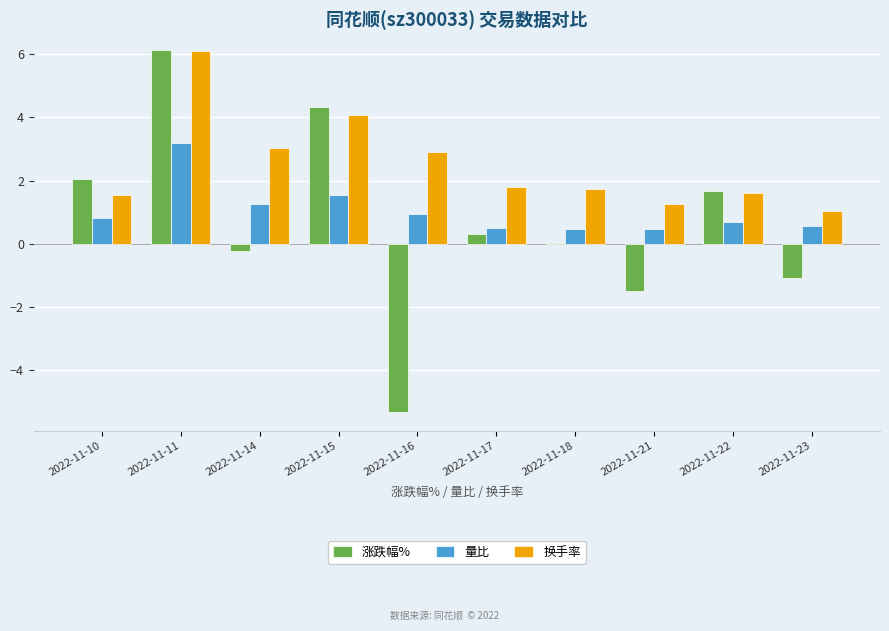

Which series has the largest range (max minus min)?

涨跌幅%